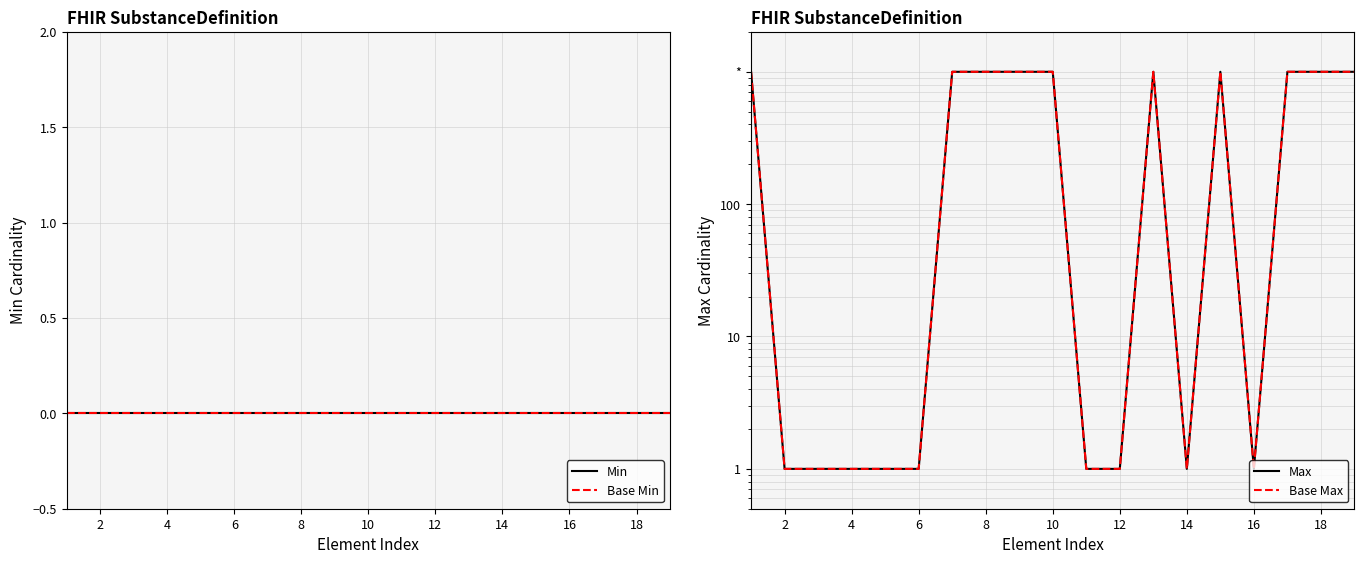

Reading left to right, list all the values displayed in this chart.

Min: 0	0	0	0	0	0	0	0	0	0	0	0	0	0	0	0	0	0	0
Base Min: 0	0	0	0	0	0	0	0	0	0	0	0	0	0	0	0	0	0	0
Max: 999	1	1	1	1	1	999	999	999	999	1	1	999	1	999	1	999	999	999
Base Max: 999	1	1	1	1	1	999	999	999	999	1	1	999	1	999	1	999	999	999